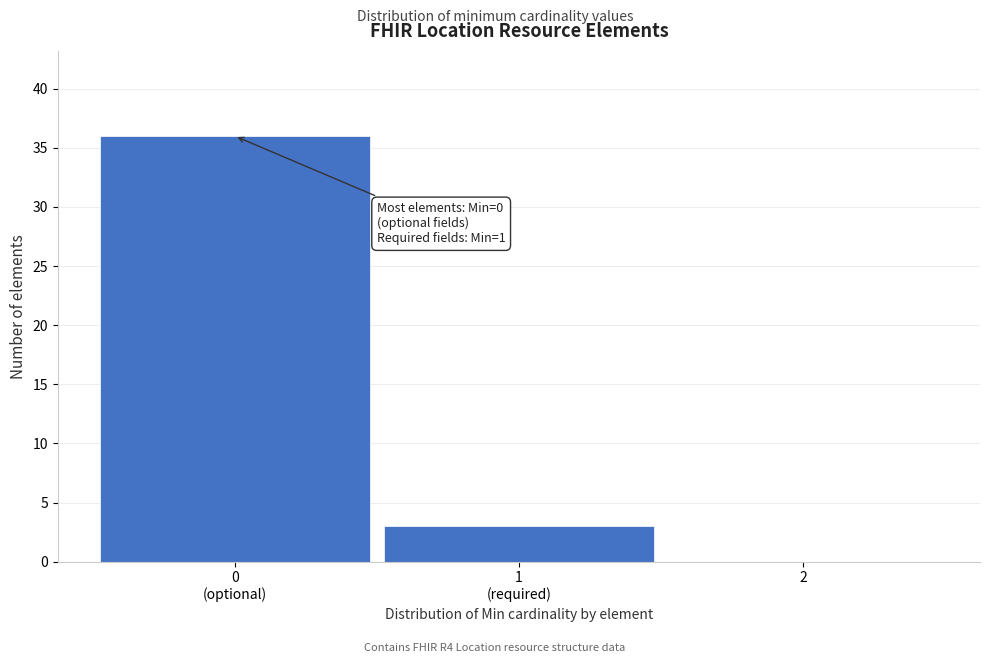

What is the greatest value displayed?

36